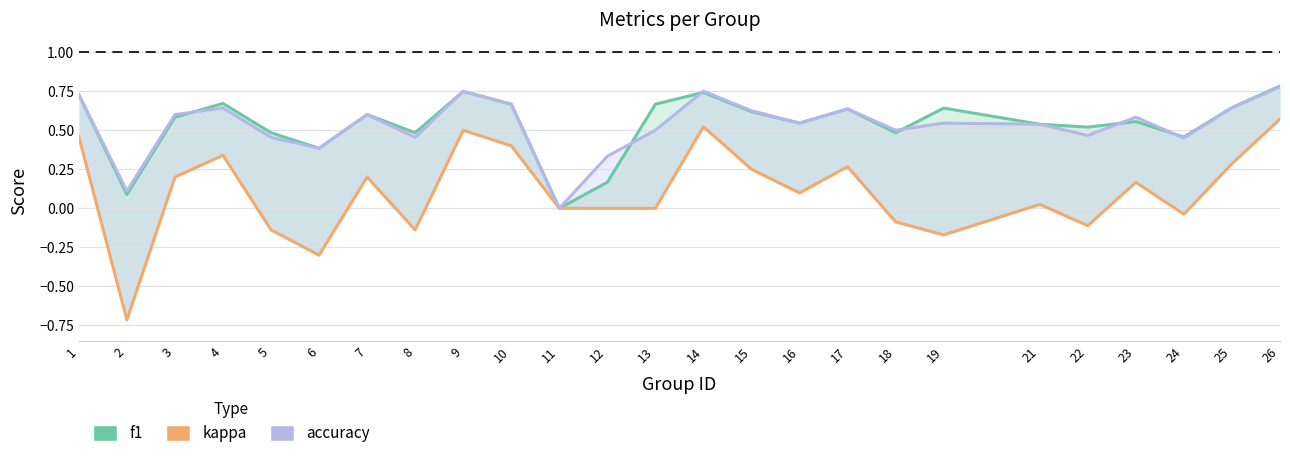

At which label is accuracy closest to 0?

11